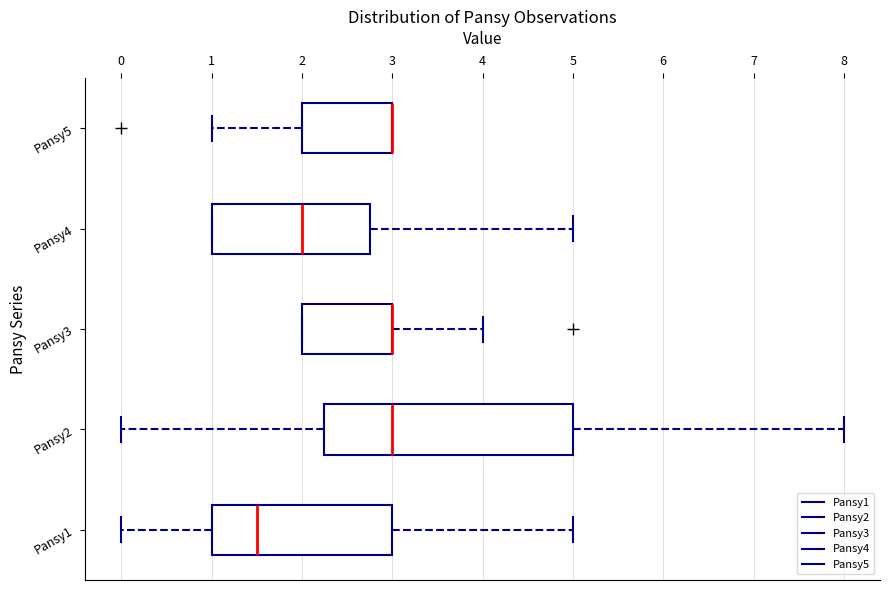

Reading bottom to top, transcribe this box plot: for each box, give where its median line is, the range the box spans, and where its two whiskers end, as read against the x-axis. The values are not printed on the chart, so give them approximately, as read against the axis.

Pansy1: median 1.5, box 1.0 to 3.0, whiskers 0.0 to 5.0
Pansy2: median 3.0, box 2.3 to 5.0, whiskers 0.0 to 8.0
Pansy3: median 3.0 (drawn on the box's right edge), box 2.0 to 3.0, whiskers 2.0 to 4.0
Pansy4: median 2.0, box 1.0 to 2.8, whiskers 1.0 to 5.0
Pansy5: median 3.0 (drawn on the box's right edge), box 2.0 to 3.0, whiskers 1.0 to 3.0